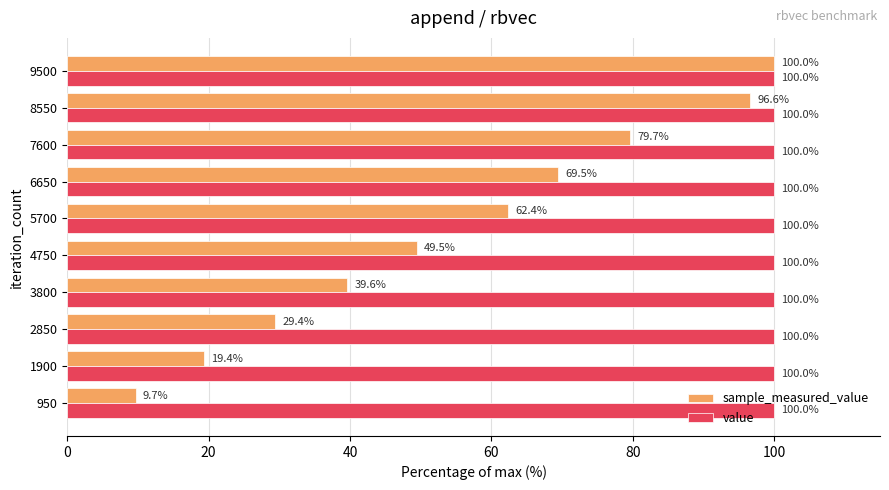

Which series changed the most between 5700 and 9500?

sample_measured_value